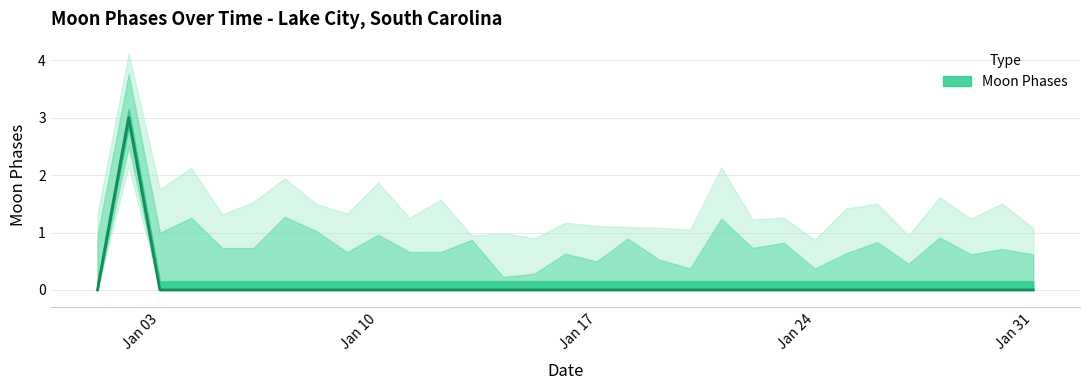

At which label is the value closest to 1?

Jan 03